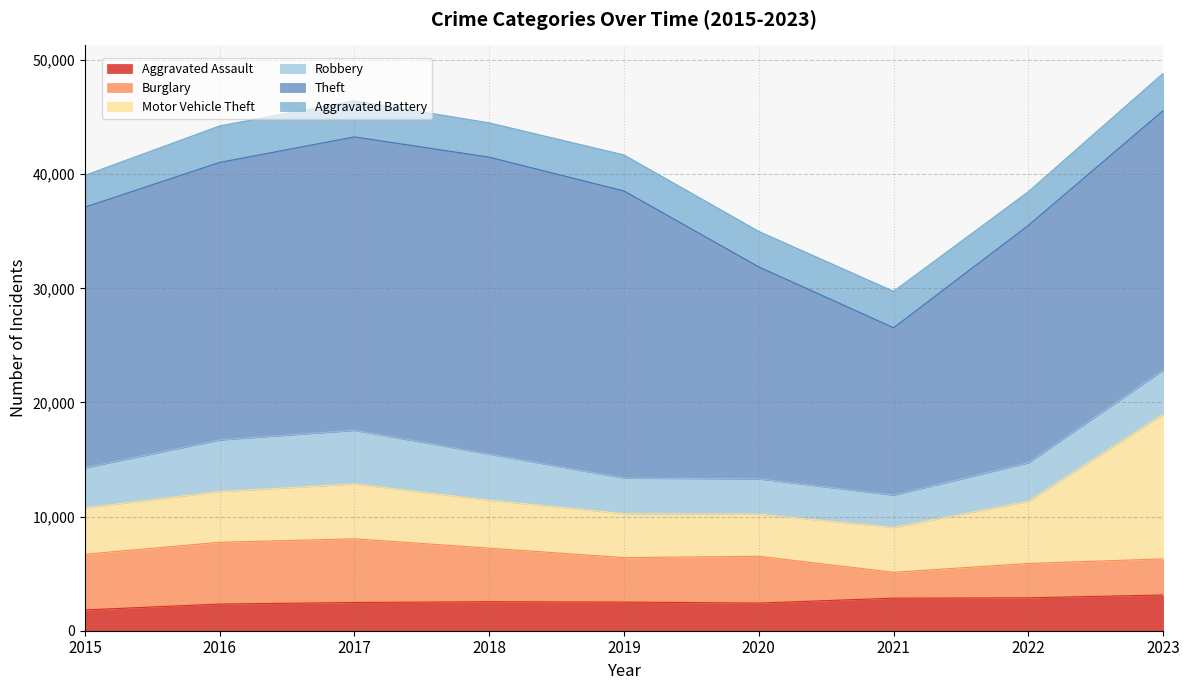

Reading left to right, extract all data points from this chart.

Aggravated Assault: 2015=1823	2016=2338	2017=2473	2018=2542	2019=2509	2020=2423	2021=2855	2022=2883	2023=3133
Burglary: 2015=4876	2016=5412	2017=5581	2018=4693	2019=3898	2020=4100	2021=2263	2022=3011	2023=3160
Motor Vehicle Theft: 2015=4072	2016=4442	2017=4803	2018=4202	2019=3849	2020=3700	2021=3932	2022=5449	2023=12676
Robbery: 2015=3508	2016=4529	2017=4704	2018=4040	2019=3118	2020=3086	2021=2833	2022=3376	2023=3865
Theft: 2015=22833	2016=24309	2017=25706	2018=26012	2019=25156	2020=18568	2021=14663	2022=20794	2023=22739
Aggravated Battery: 2015=2786	2016=3198	2017=3166	2018=3007	2019=3154	2020=3108	2021=3189	2022=2954	2023=3266